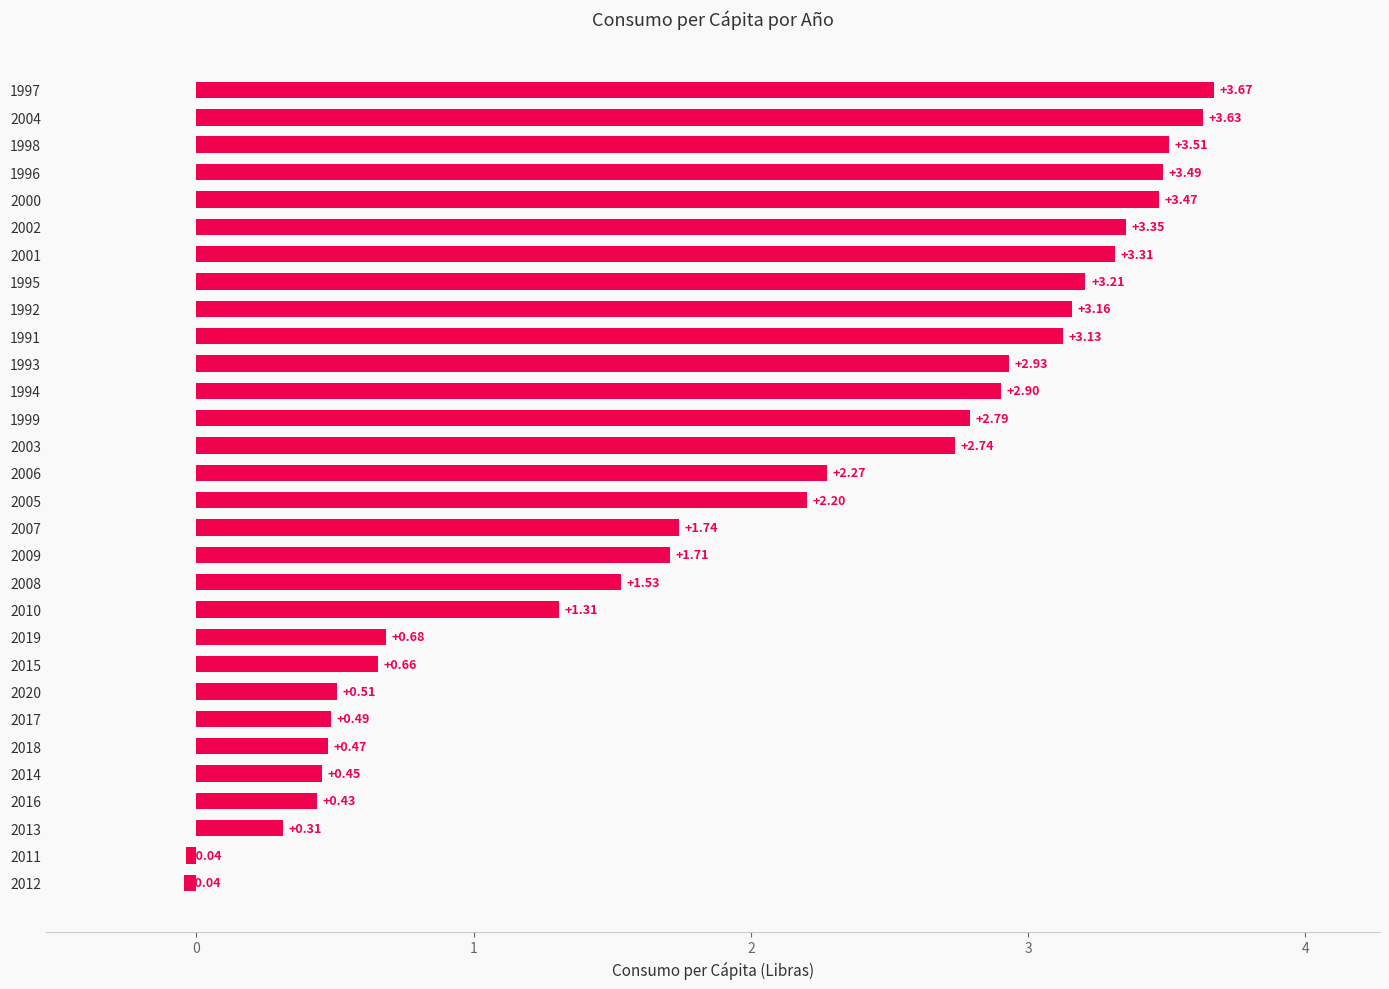

Between 1991 and 2014, which is larger?

1991